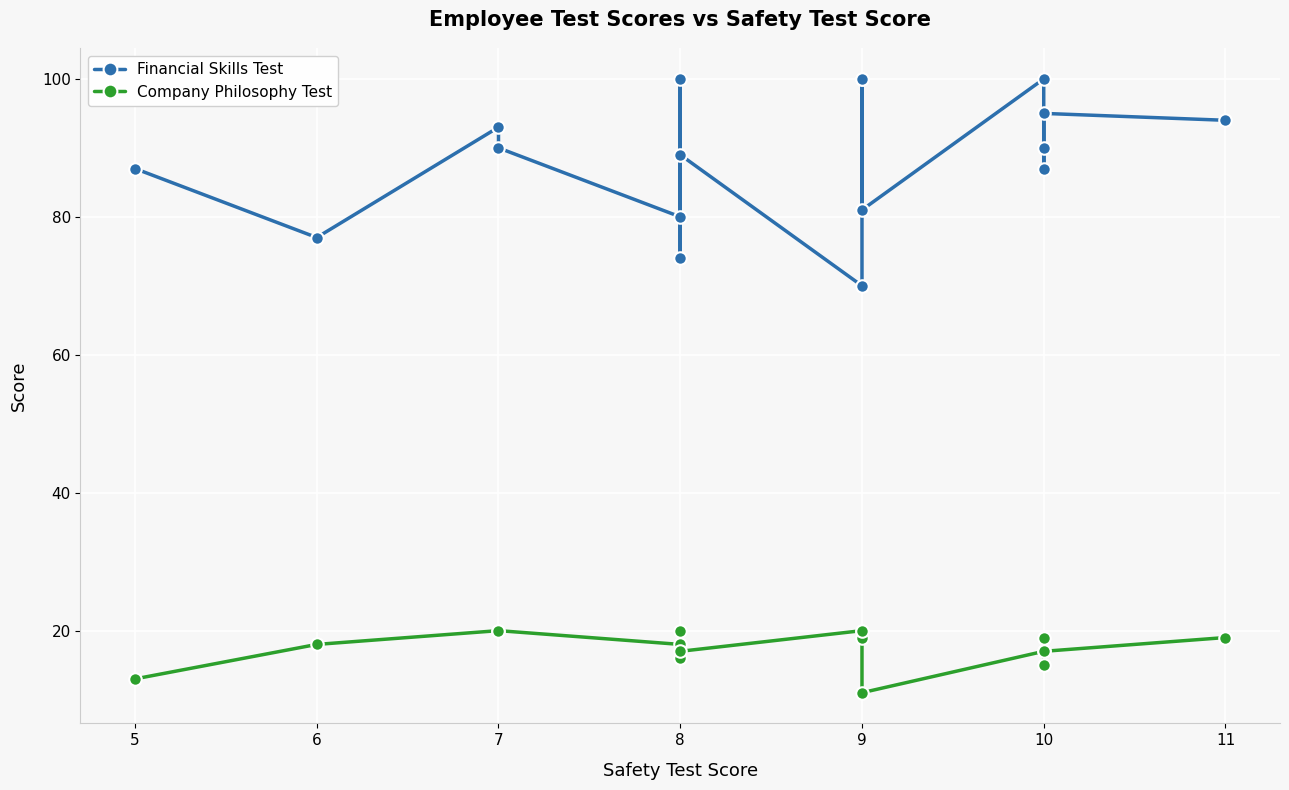

The value of Financial Skills Test at 7 is 90. True or false?

True